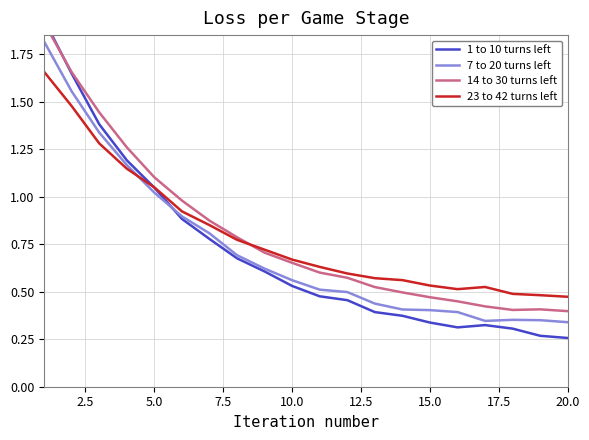

How many intersections are there between 23 to 42 turns left and 7 to 20 turns left?

1